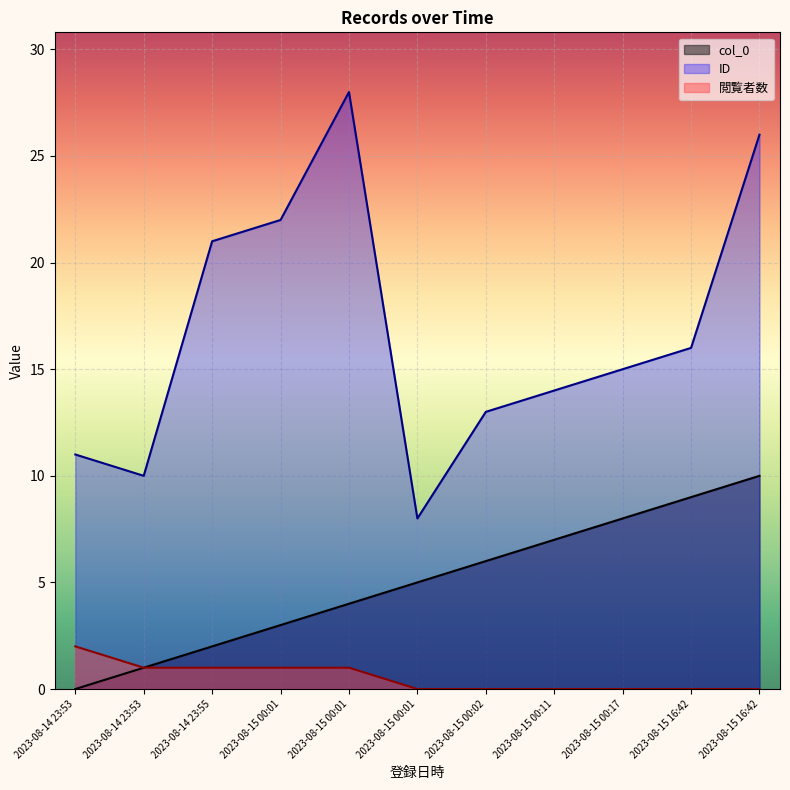

Reading left to right, extract all data points from this chart.

col_0: 2023-08-14 23:53=0	2023-08-14 23:53=1	2023-08-14 23:55=2	2023-08-15 00:01=3	2023-08-15 00:01=4	2023-08-15 00:01=5	2023-08-15 00:02=6	2023-08-15 00:11=7	2023-08-15 00:17=8	2023-08-15 16:42=9	2023-08-15 16:42=10
ID: 2023-08-14 23:53=11	2023-08-14 23:53=10	2023-08-14 23:55=21	2023-08-15 00:01=22	2023-08-15 00:01=28	2023-08-15 00:01=8	2023-08-15 00:02=13	2023-08-15 00:11=14	2023-08-15 00:17=15	2023-08-15 16:42=16	2023-08-15 16:42=26
閲覧者数: 2023-08-14 23:53=2	2023-08-14 23:53=1	2023-08-14 23:55=1	2023-08-15 00:01=1	2023-08-15 00:01=1	2023-08-15 00:01=0	2023-08-15 00:02=0	2023-08-15 00:11=0	2023-08-15 00:17=0	2023-08-15 16:42=0	2023-08-15 16:42=0